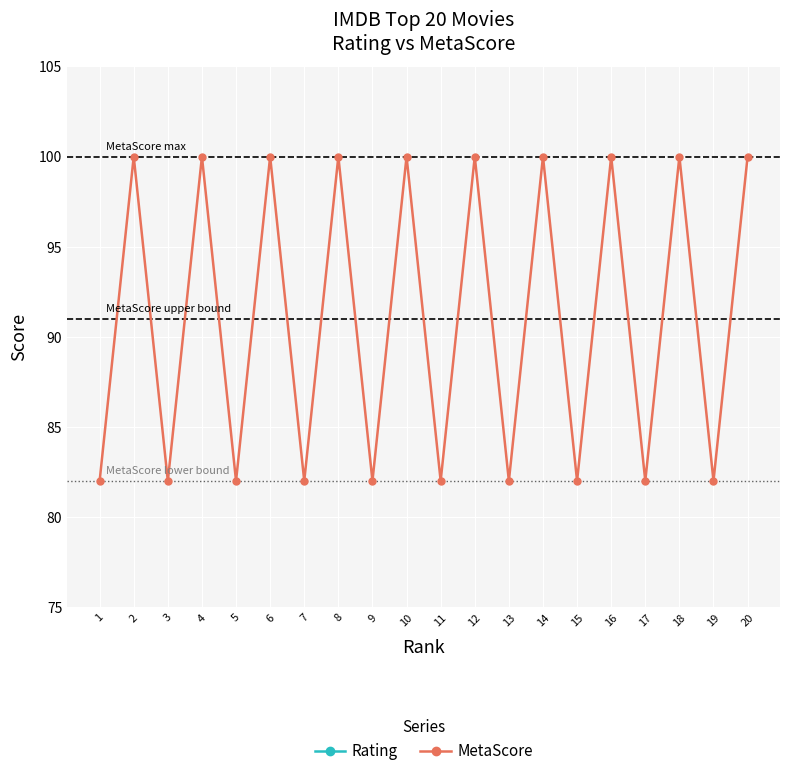

True or false: Rating and MetaScore intersect in this chart.

False